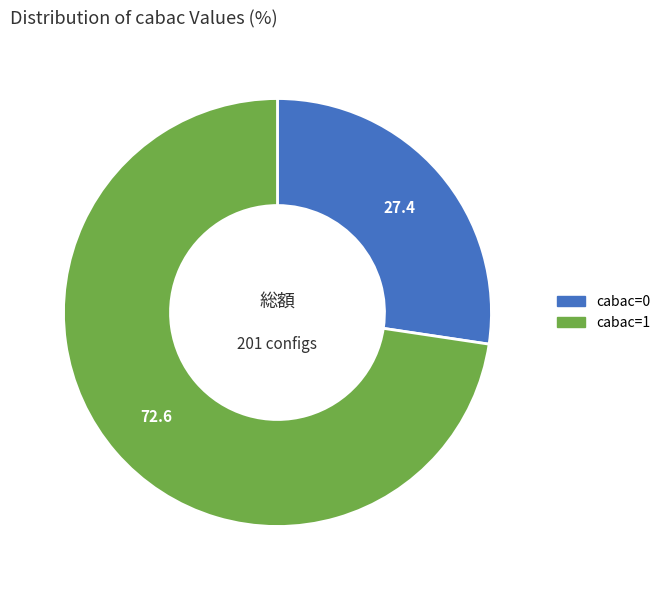

Is the sum of cabac=1 and cabac=0 greater than half?

Yes